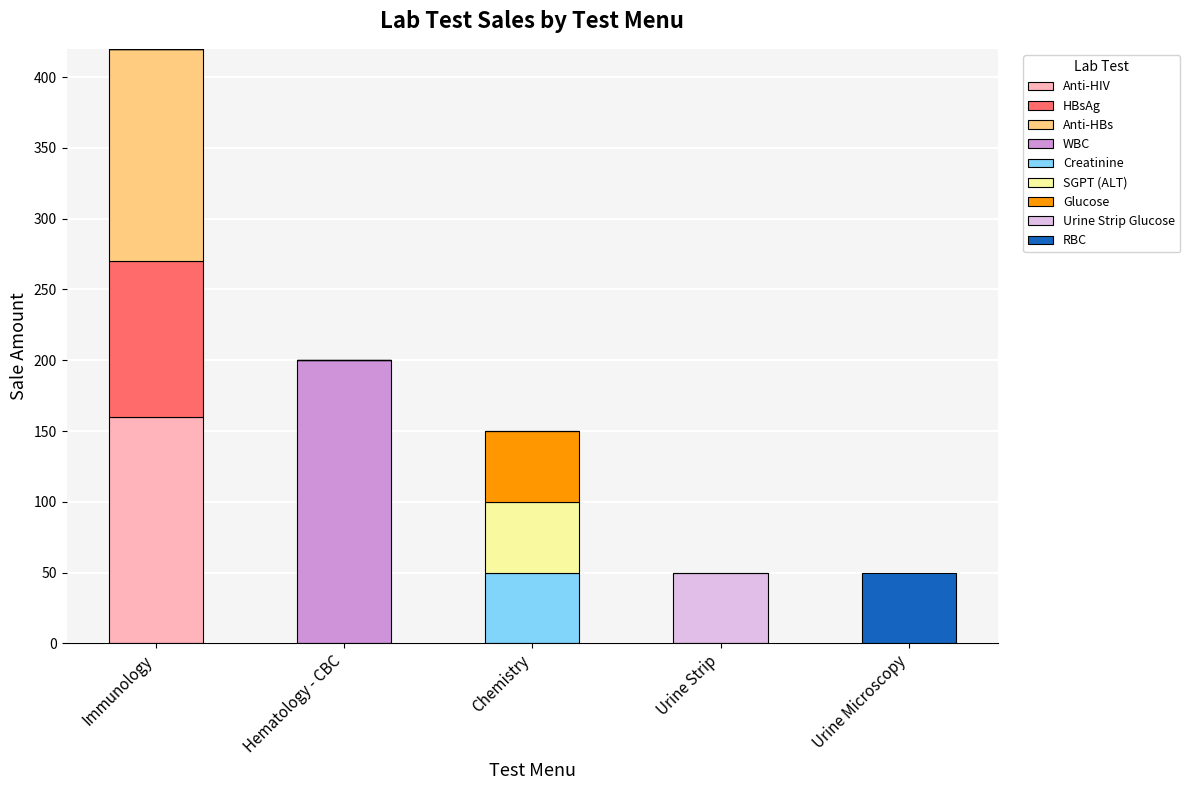

What is the total value across all series at Hematology - CBC?

200